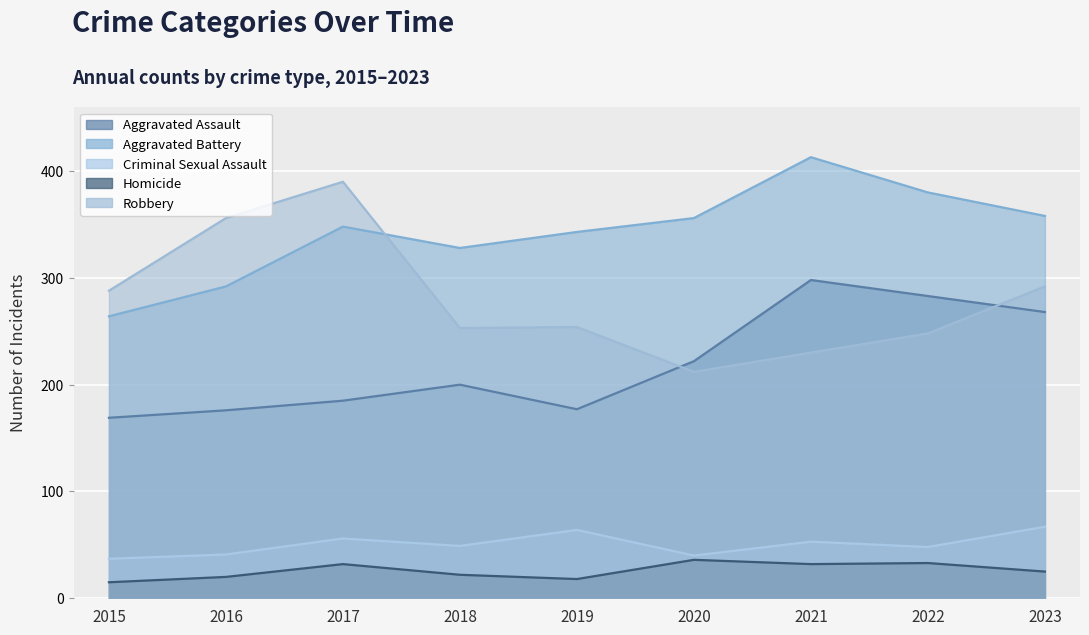

What are all the series names shown in the legend?

Aggravated Assault, Aggravated Battery, Criminal Sexual Assault, Homicide, Robbery